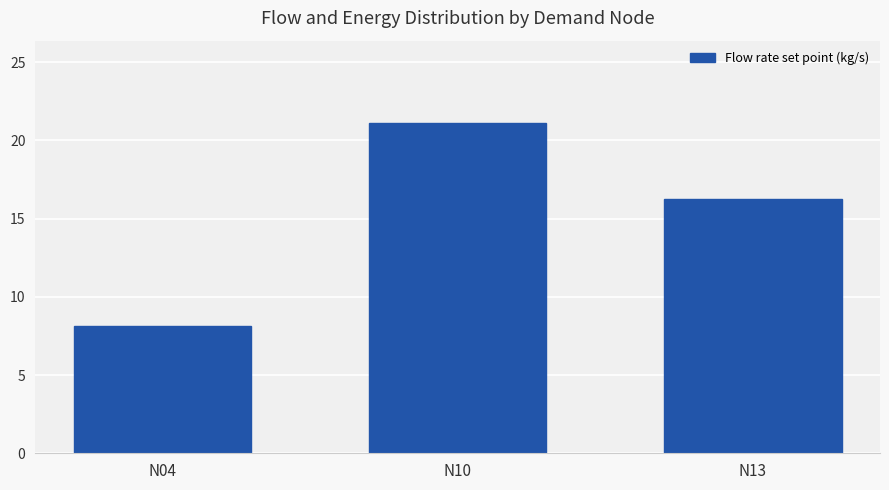

The value at N13 is 28.6. True or false?

False